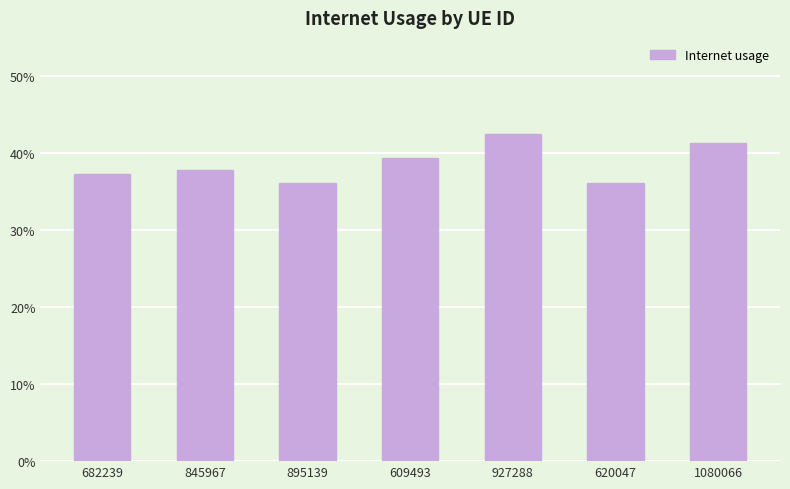

What is the sum of the values at 1080066 and 609493?

0.8